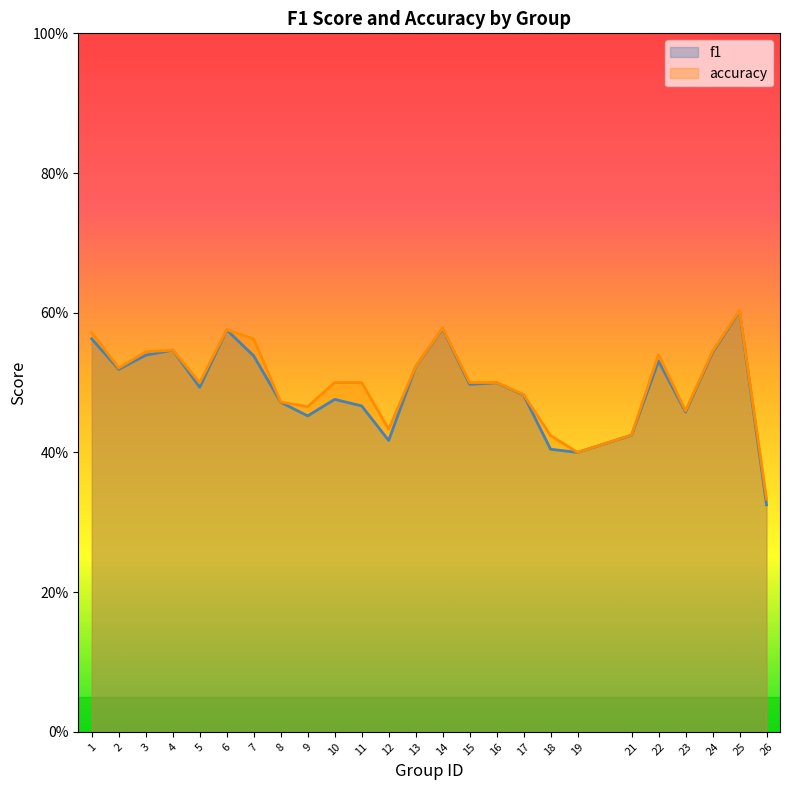

Is the value of f1 at 5 greater than the value of accuracy at 19?

Yes